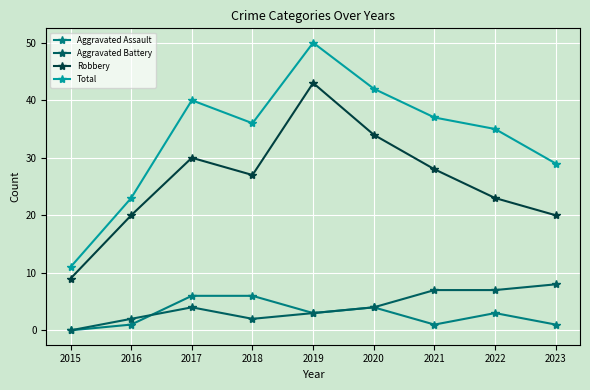

What is the difference between the maximum and minimum values in the Aggravated Assault series?

6